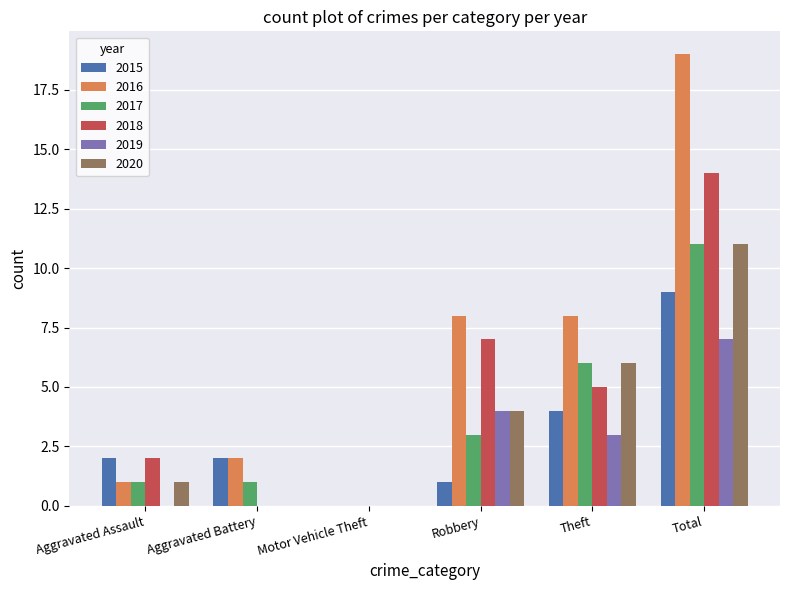

At which category does the chart reach its peak across all series?

Total